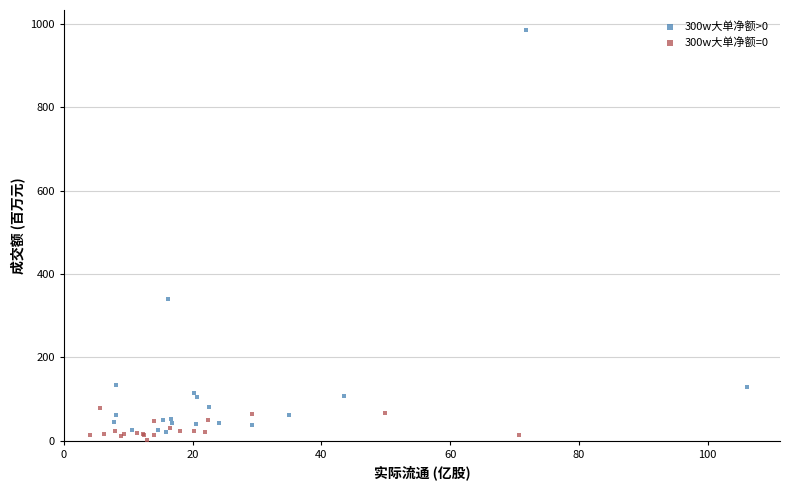

Which series contains the highest Y value?

300w大单净额>0